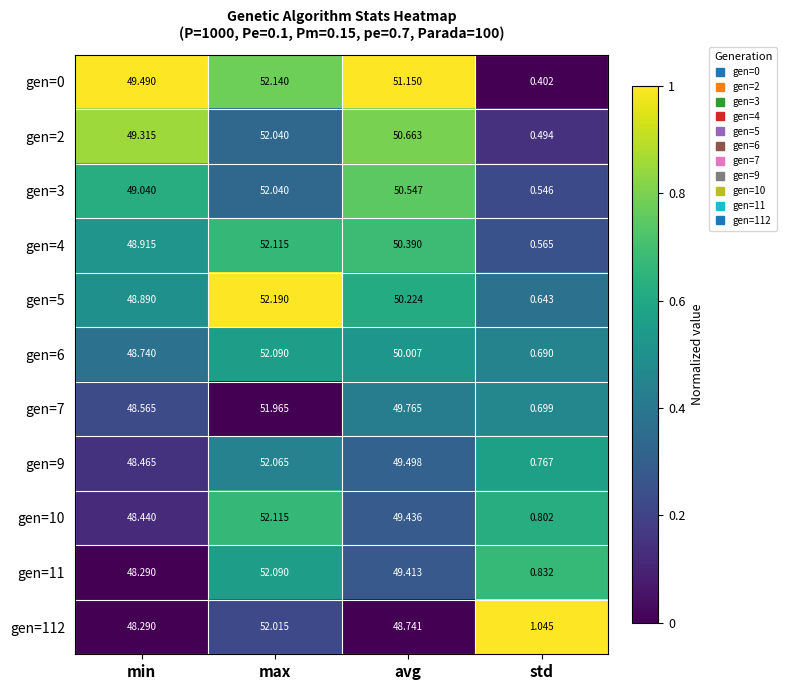

Which category has the lowest value in the gen=6 series?

std